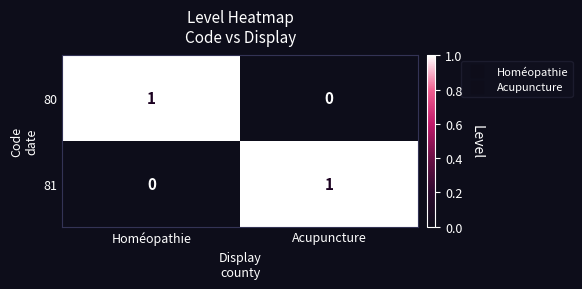

The value of 80 at Acupuncture is 0. True or false?

True